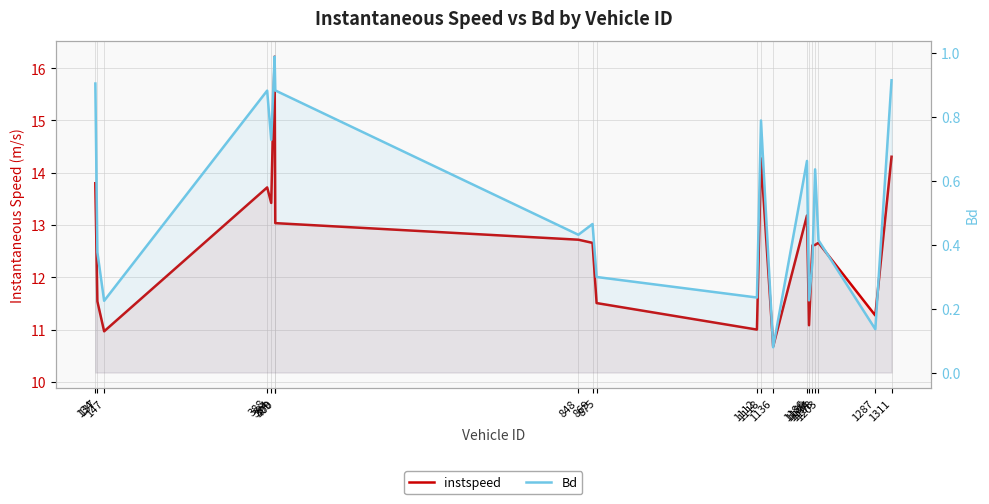

Which category has the highest value in the instspeed series?

399